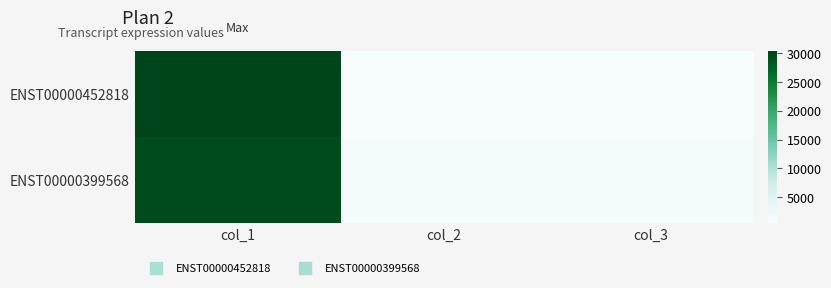

Reading left to right, list all the values displayed in this chart.

ENST00000452818: col_1=30352	col_2=453	col_3=453
ENST00000399568: col_1=29559	col_2=1005	col_3=963